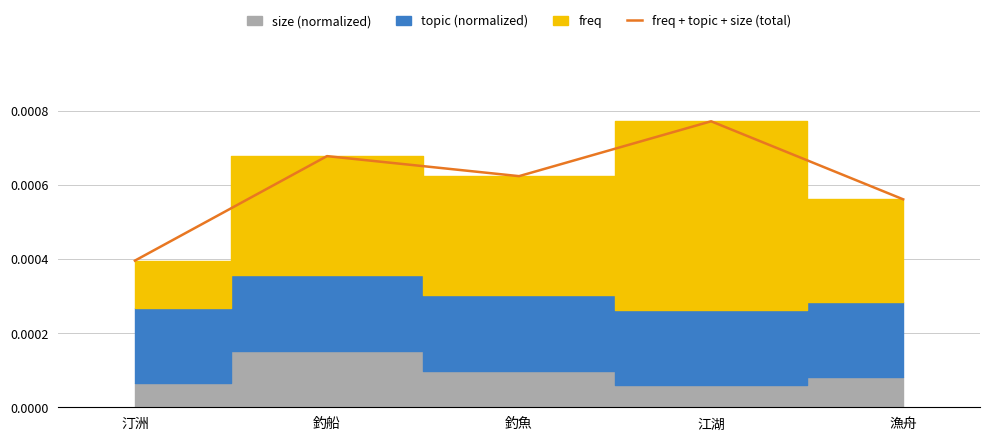

Which has a higher value, 釣魚 or 江湖?

江湖